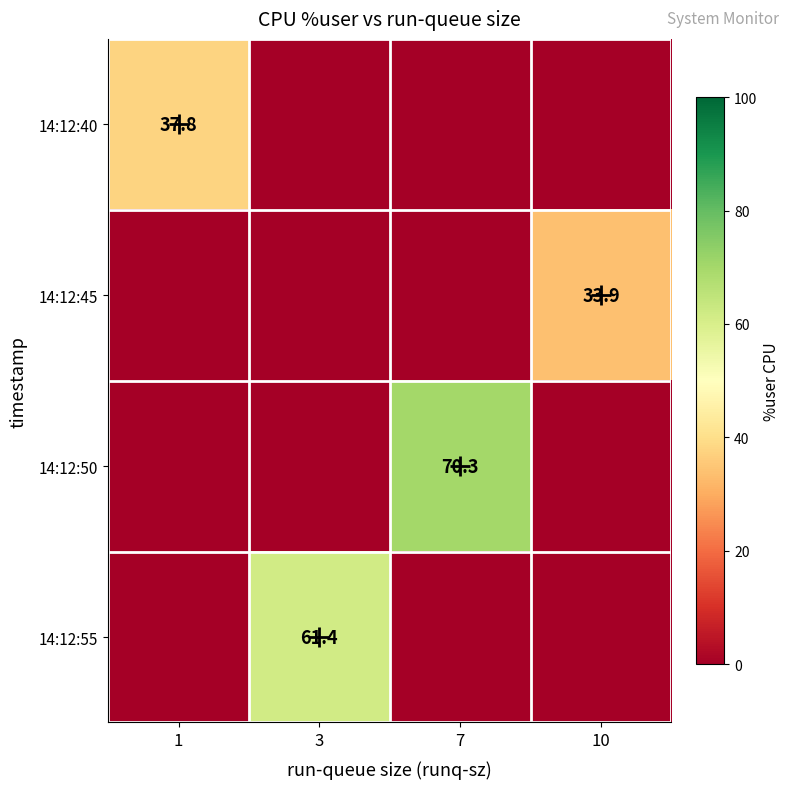

Which series has the largest total across all categories?

14:12:50